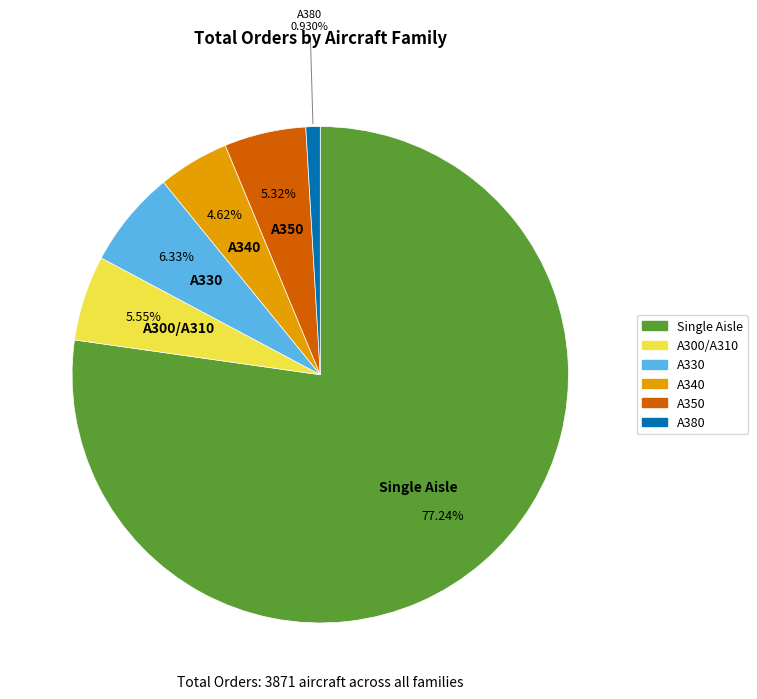

Which slice is the largest?

Single Aisle